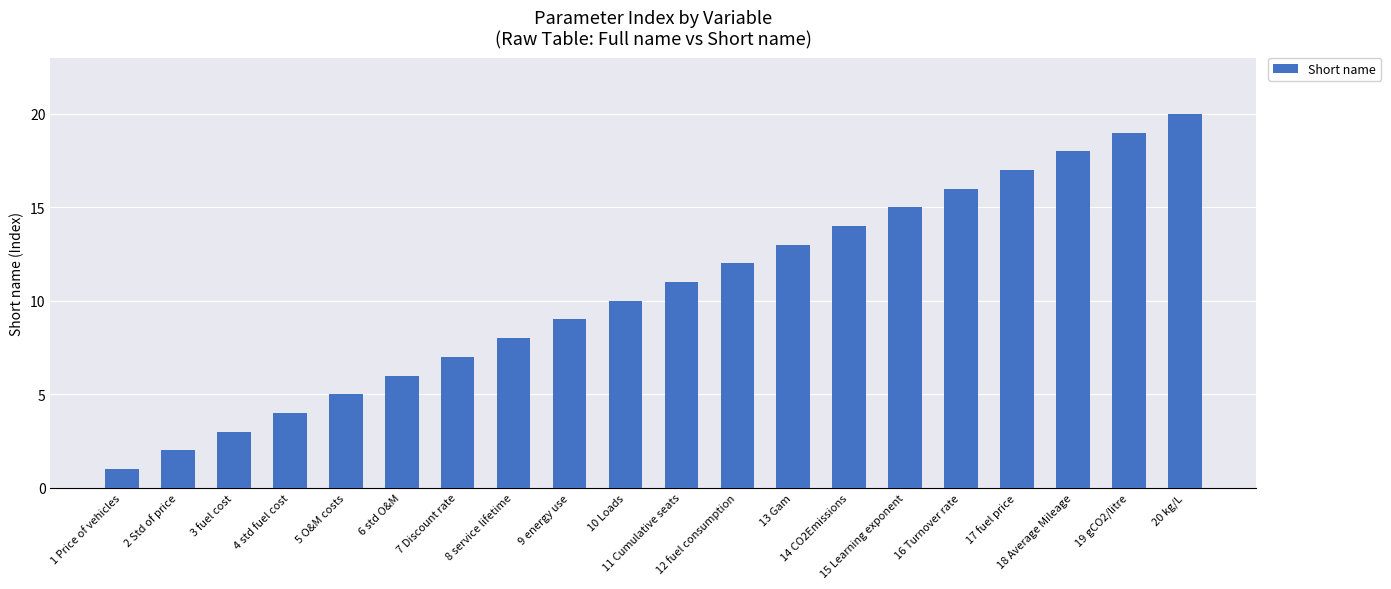

Which has a higher value, 10 Loads or 12 fuel consumption?

12 fuel consumption